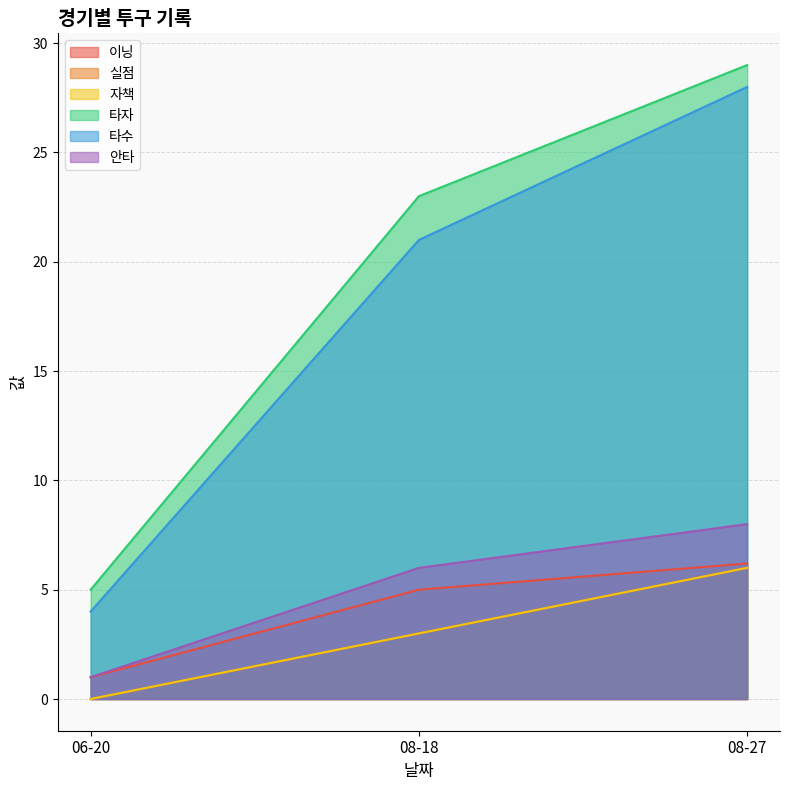

Does the chart display data point markers on the line(s)?

No